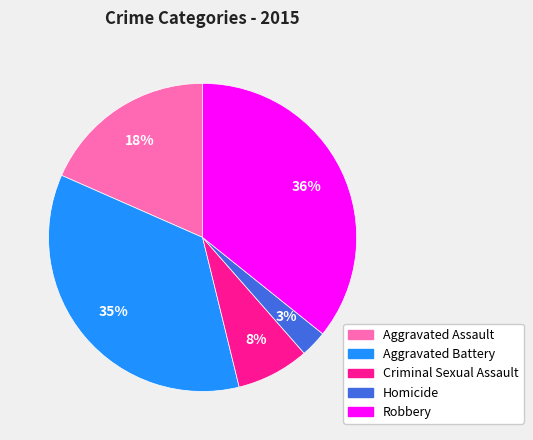

To the nearest percent, what is the average slice percentage?

20%